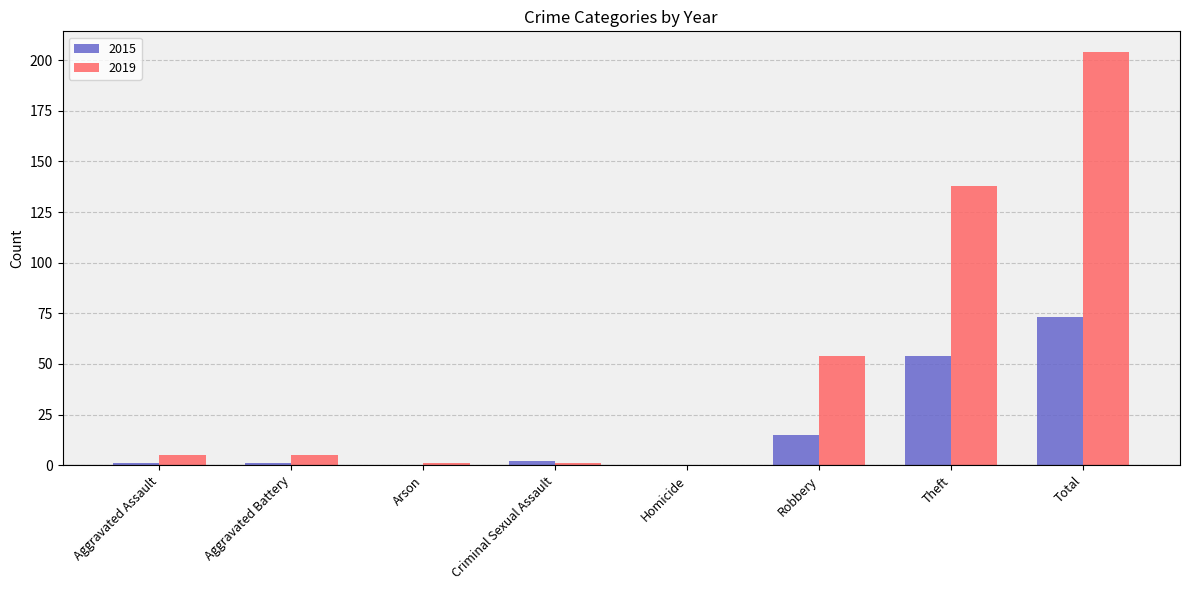

Is the value of 2019 at Theft greater than the value of 2015 at Robbery?

Yes